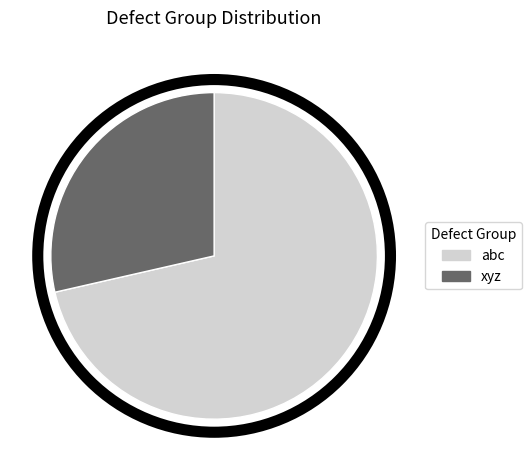

Between abc and xyz, which is larger?

abc